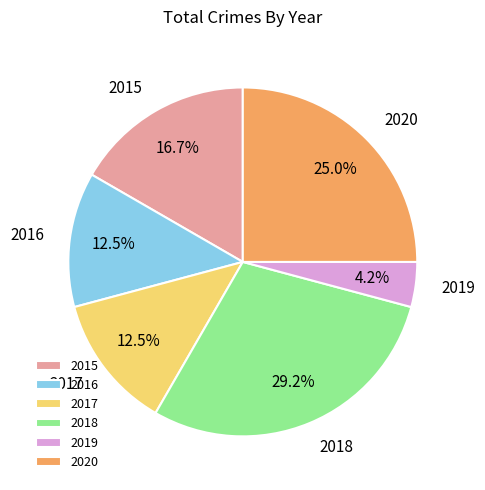

What percentage is NOT represented by 2020?

75.0%